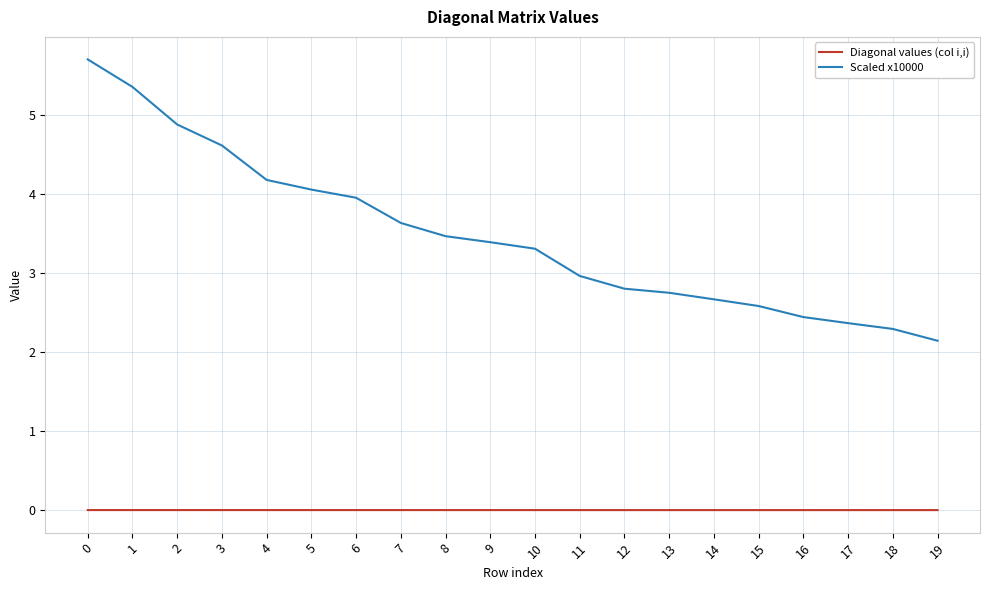

True or false: Diagonal values (col i,i) and Scaled x10000 intersect in this chart.

False